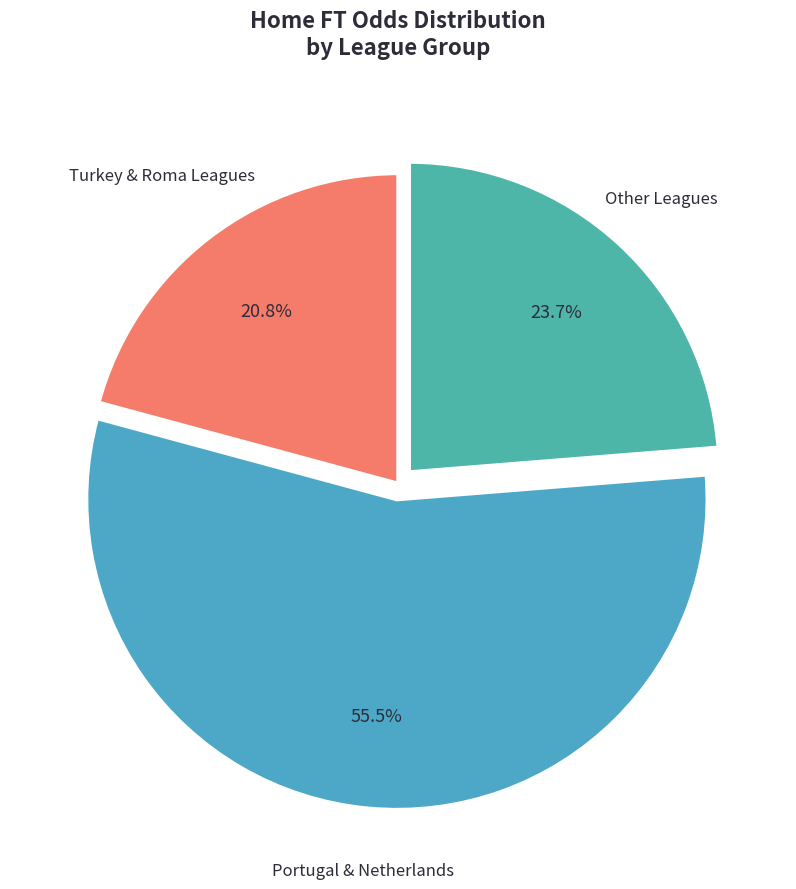

How many slices are in this pie chart?

3